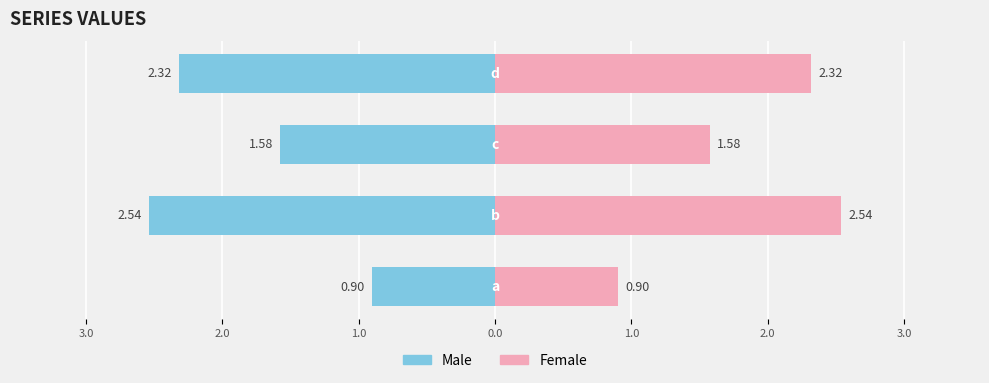

Which has a higher value, 1.0 or 2.0?

2.0